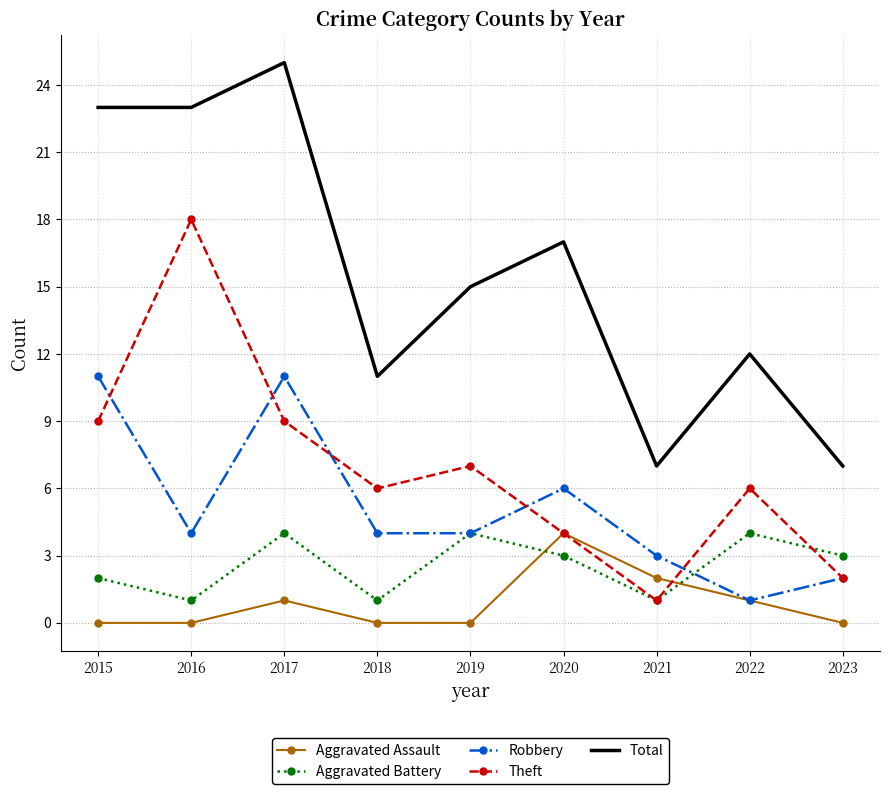

What is the average value of the Aggravated Battery series?

3